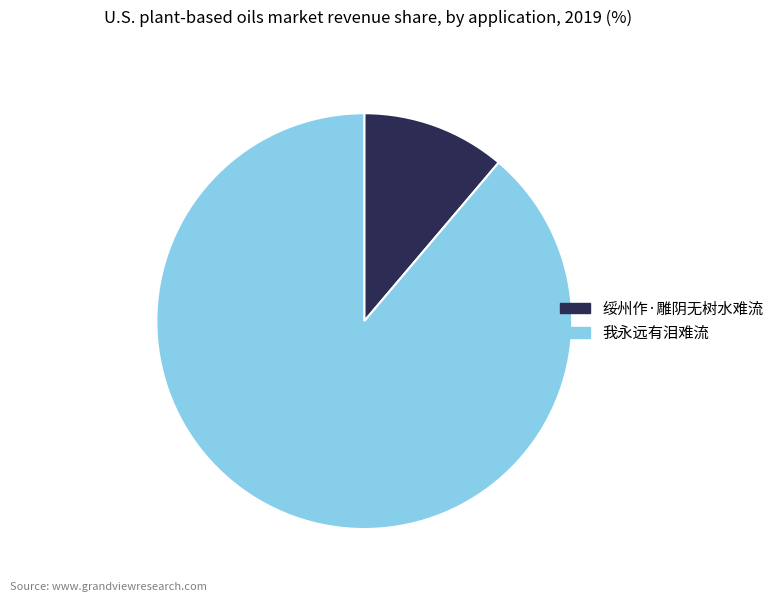

Is there any slice that represents more than half of the pie?

Yes